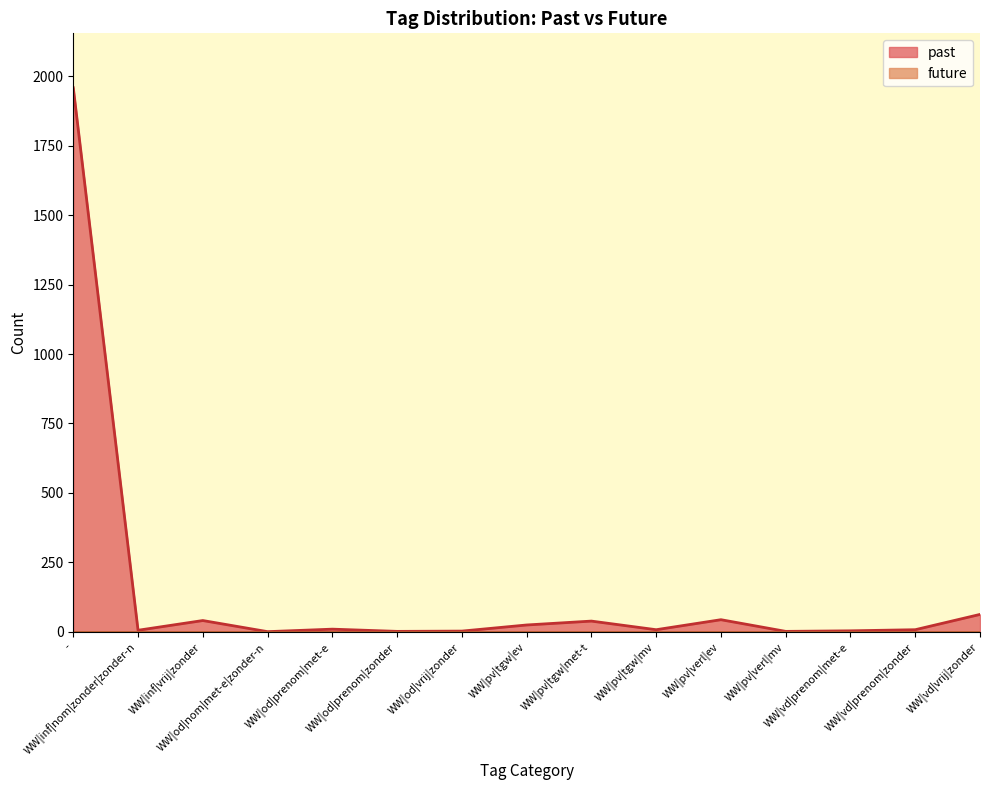

The value at WW|pv|verl|ev is 44. True or false?

True